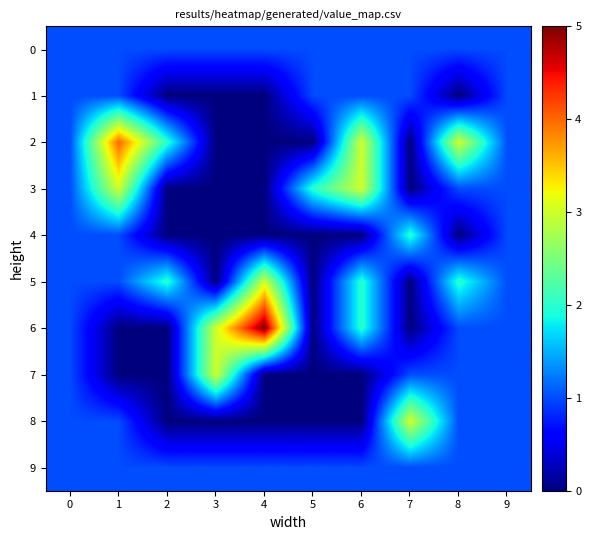

How many distinct data groups are displayed?

10